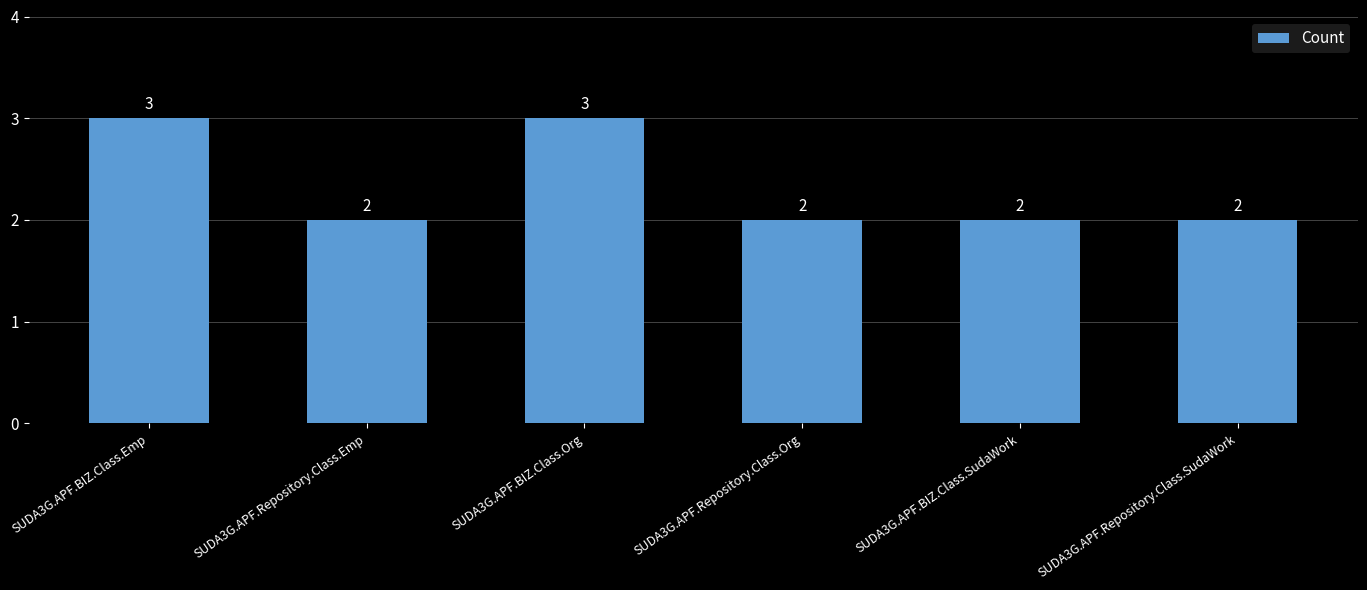

What is the sum of all values?

14